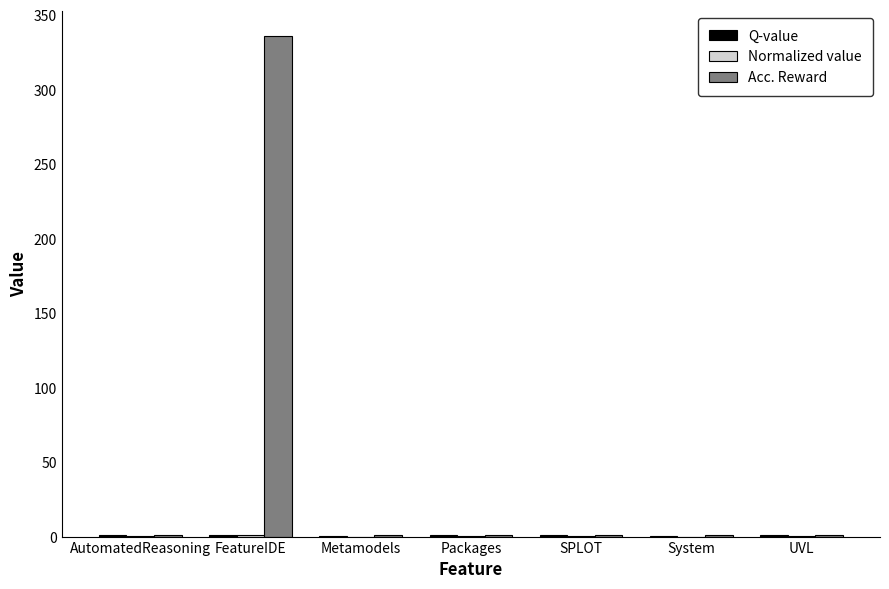

At which category does the chart reach its peak across all series?

FeatureIDE